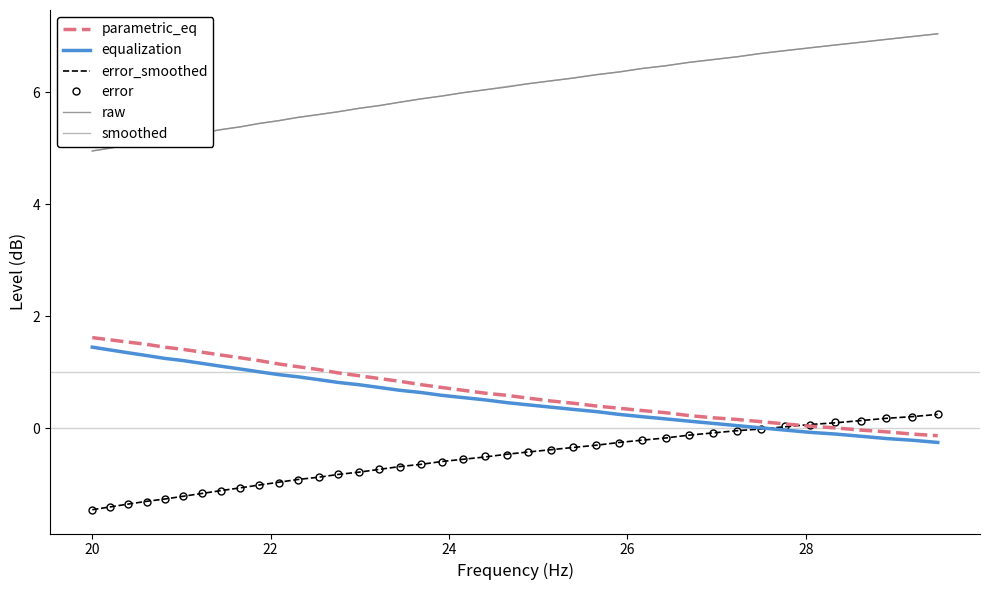

True or false: raw and parametric_eq cross at least once.

False